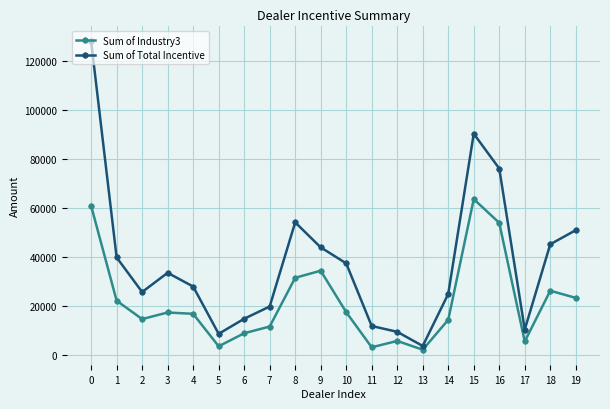

What is the total value across all series at 8?

85468